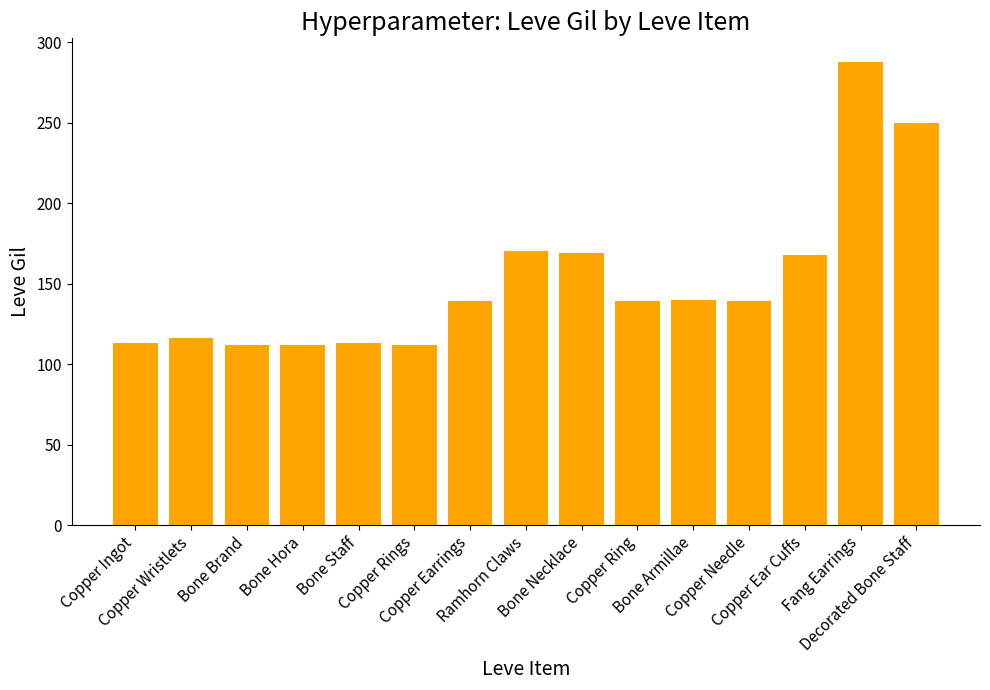

What is the change in value from Copper Ear Cuffs to Decorated Bone Staff?

+82